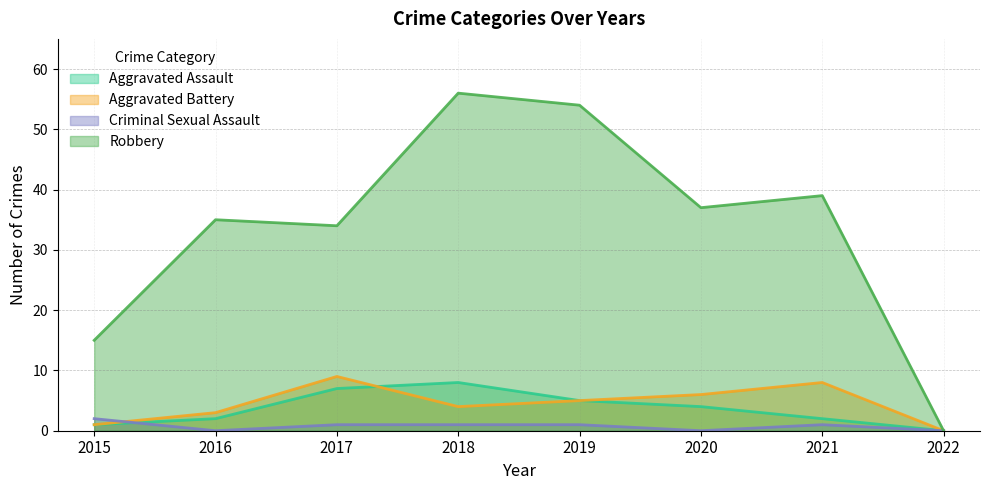

Rank the series by their maximum value, from highest to lowest.

Robbery, Aggravated Battery, Aggravated Assault, Criminal Sexual Assault